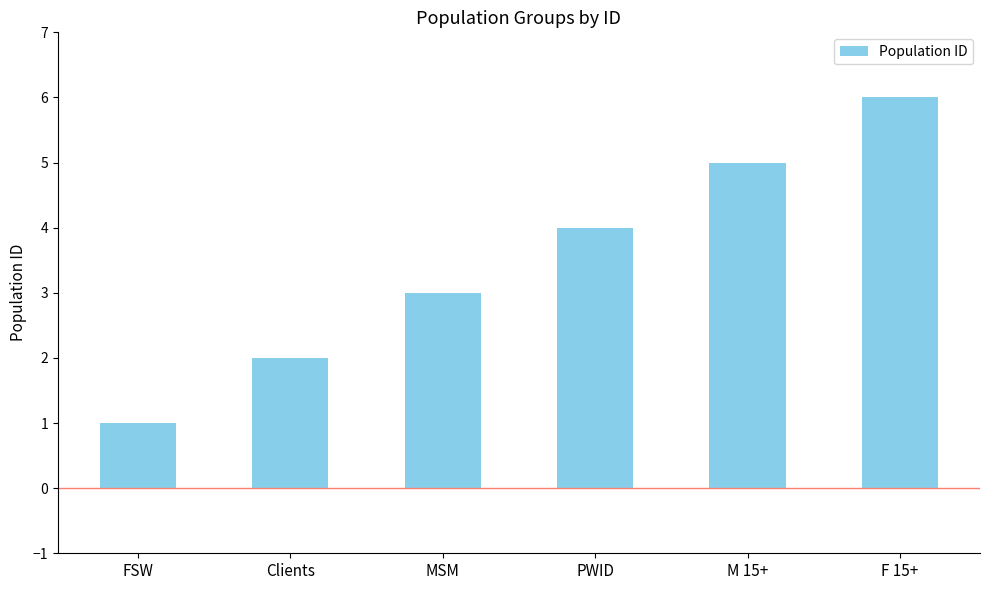

How many data points does each series have?

6